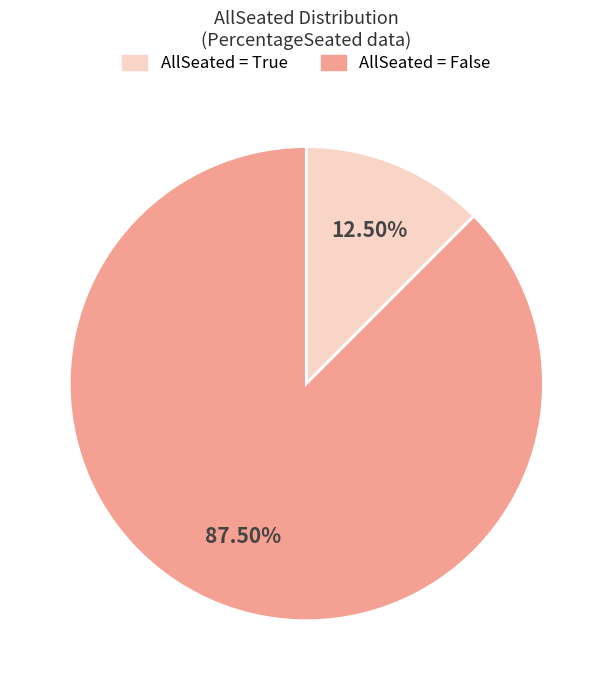

Does any single category account for the majority?

Yes